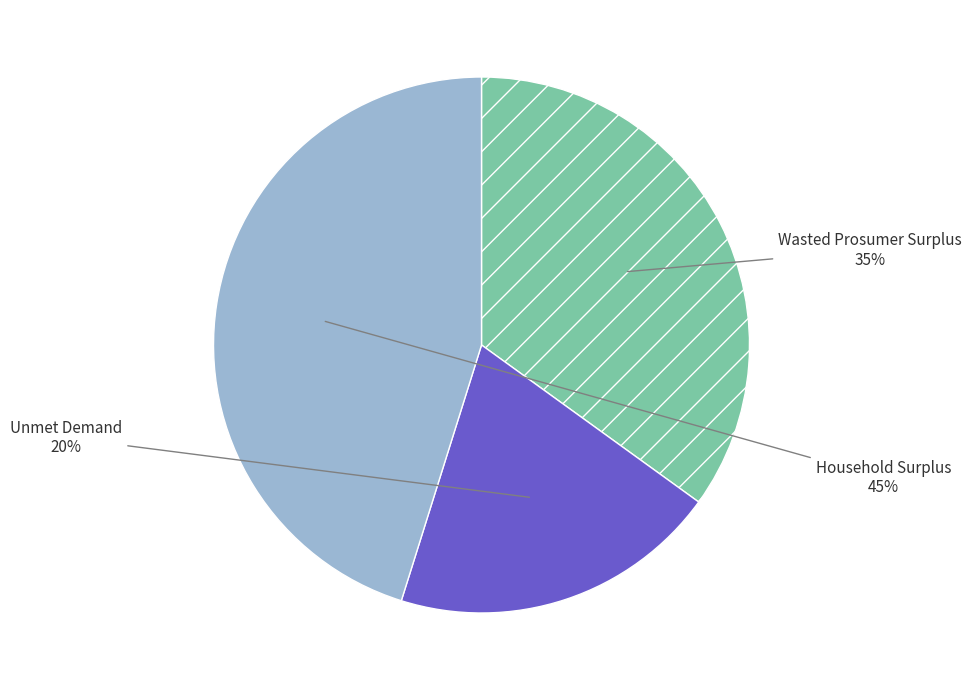

To the nearest percent, what is the average slice percentage?

33%